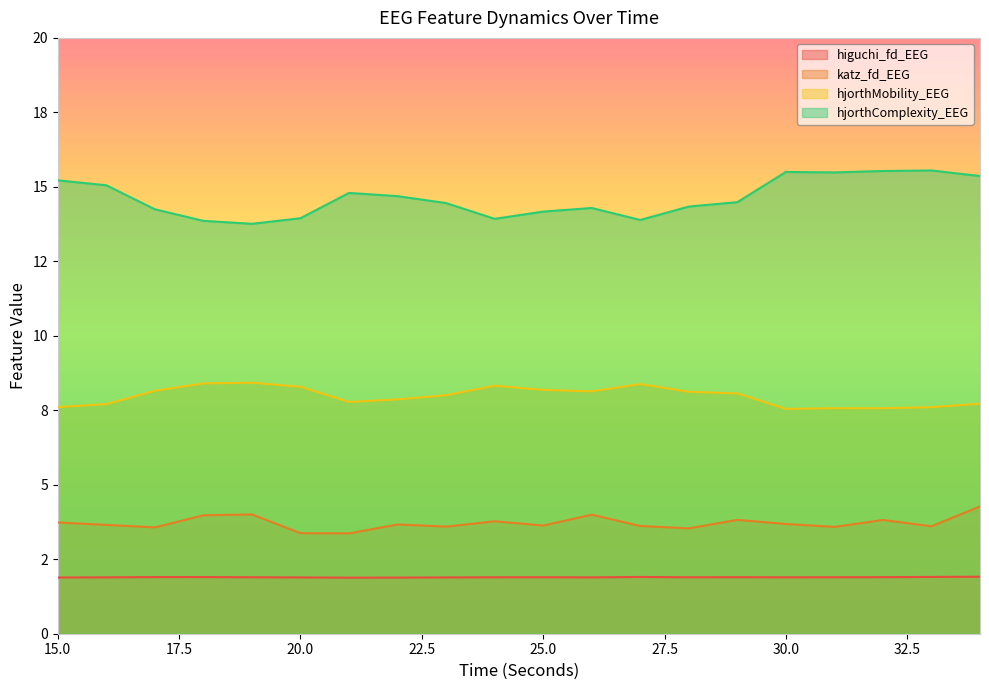

The hjorthComplexity_EEG series shows 7.4 at 32. True or false?

False